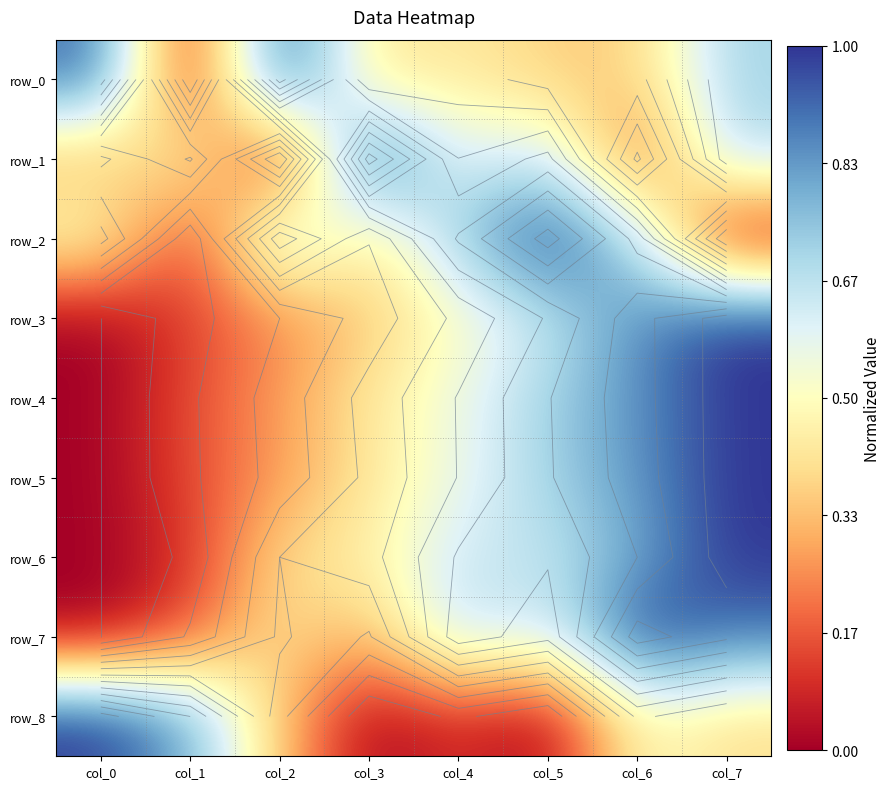

Reading left to right, list all the values displayed in this chart.

row_0: col_0=0.9	col_1=0.0	col_2=1.0	col_3=0.4	col_4=0.4	col_5=0.4	col_6=0.4	col_7=0.7
row_1: col_0=0.3	col_1=0.5	col_2=0.0	col_3=1.0	col_4=0.6	col_5=0.7	col_6=0.1	col_7=0.7
row_2: col_0=0.5	col_1=0.1	col_2=0.7	col_3=0.4	col_4=0.7	col_5=1.0	col_6=0.7	col_7=0.0
row_3: col_0=0.0	col_1=0.1	col_2=0.2	col_3=0.4	col_4=0.5	col_5=0.6	col_6=0.9	col_7=1.0
row_4: col_0=0.0	col_1=0.1	col_2=0.3	col_3=0.4	col_4=0.6	col_5=0.7	col_6=0.8	col_7=1.0
row_5: col_0=0.0	col_1=0.1	col_2=0.3	col_3=0.4	col_4=0.6	col_5=0.7	col_6=0.8	col_7=1.0
row_6: col_0=0.0	col_1=0.1	col_2=0.4	col_3=0.4	col_4=0.6	col_5=0.6	col_6=0.8	col_7=1.0
row_7: col_0=0.0	col_1=0.2	col_2=0.4	col_3=0.3	col_4=0.7	col_5=0.6	col_6=1.0	col_7=0.9
row_8: col_0=1.0	col_1=0.8	col_2=0.4	col_3=0.0	col_4=0.1	col_5=0.0	col_6=0.5	col_7=0.4